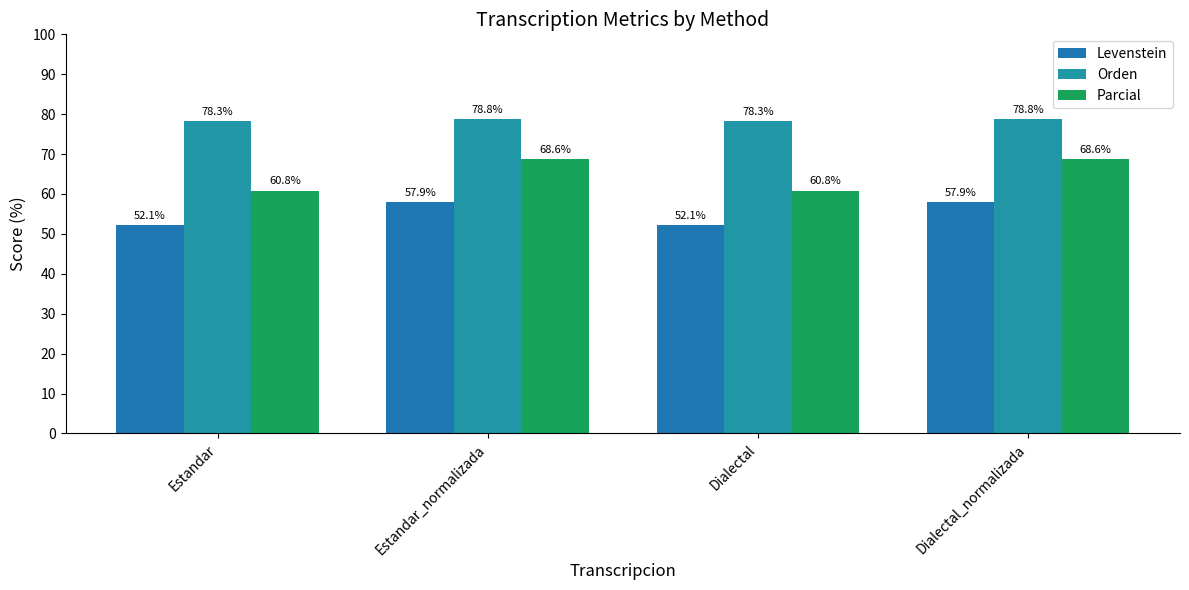

What is the label of the 1st bar from the right?

Dialectal_normalizada